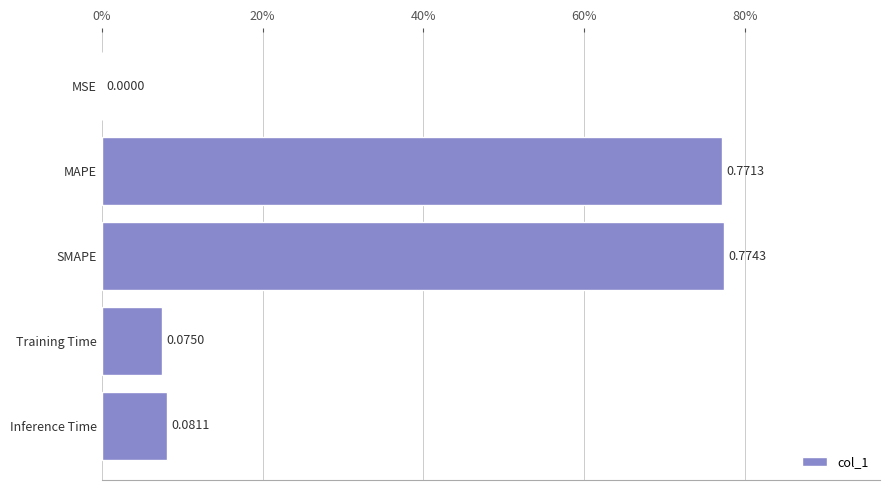

Are the bars horizontal?

Yes